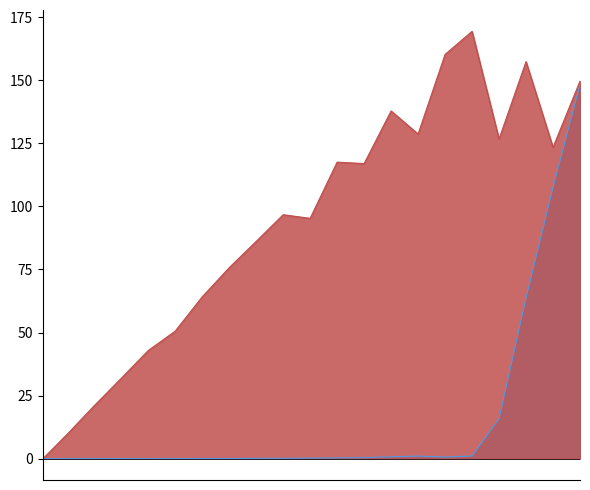

How many lines are shown in the chart?

2